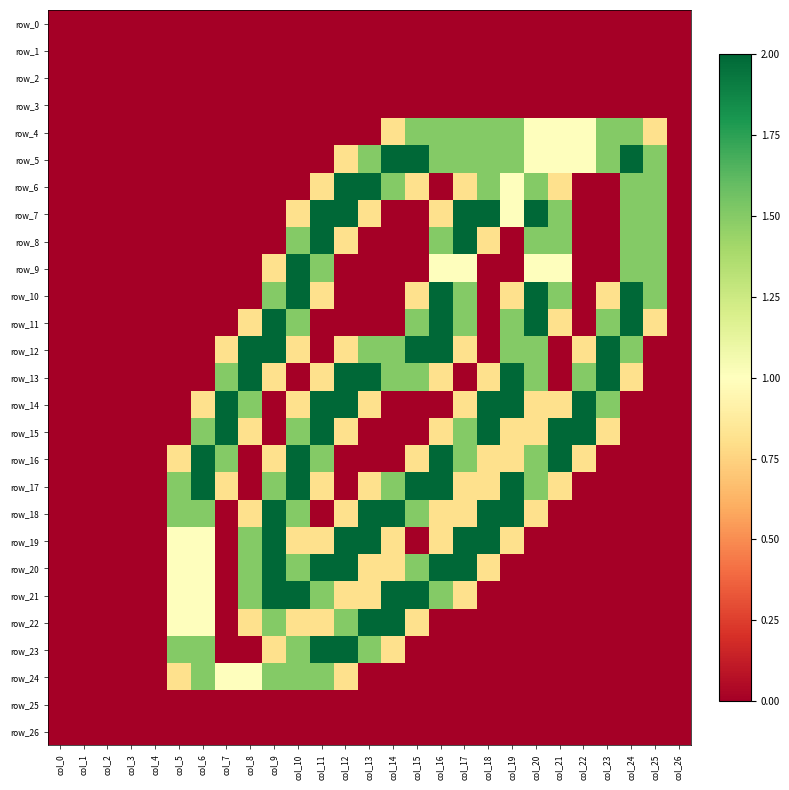

True or false: row_12 has a value of 0.8 at col_19.

False